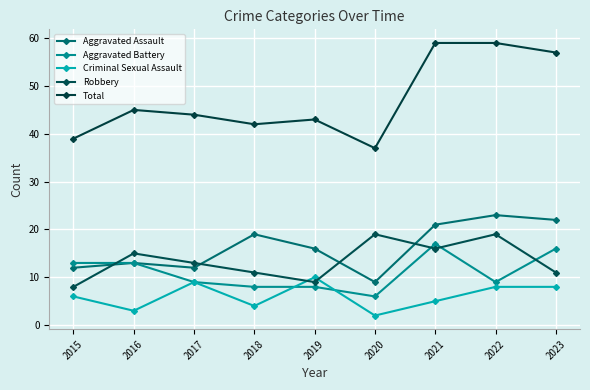

At which label does Total first exceed 44?

2016